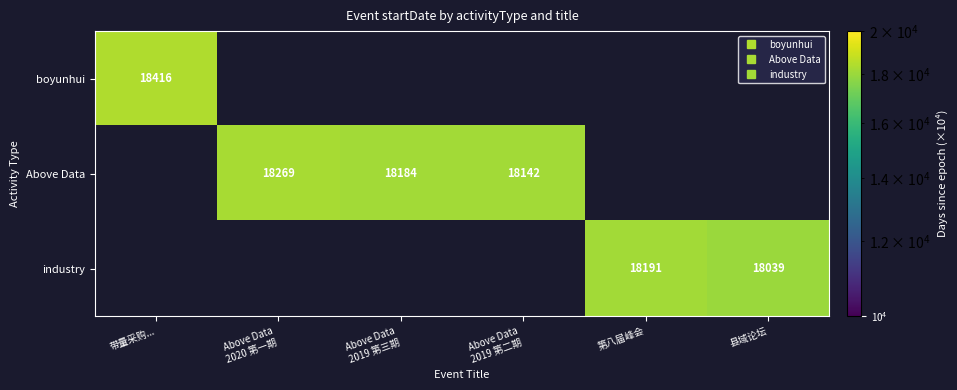

Between Above Data
2019 第三期 and 第八届峰会, which is larger?

第八届峰会